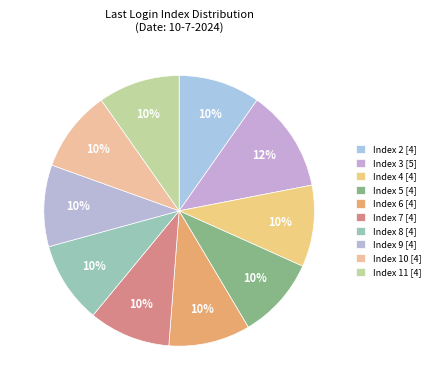

Count the number of slices in the pie.

10